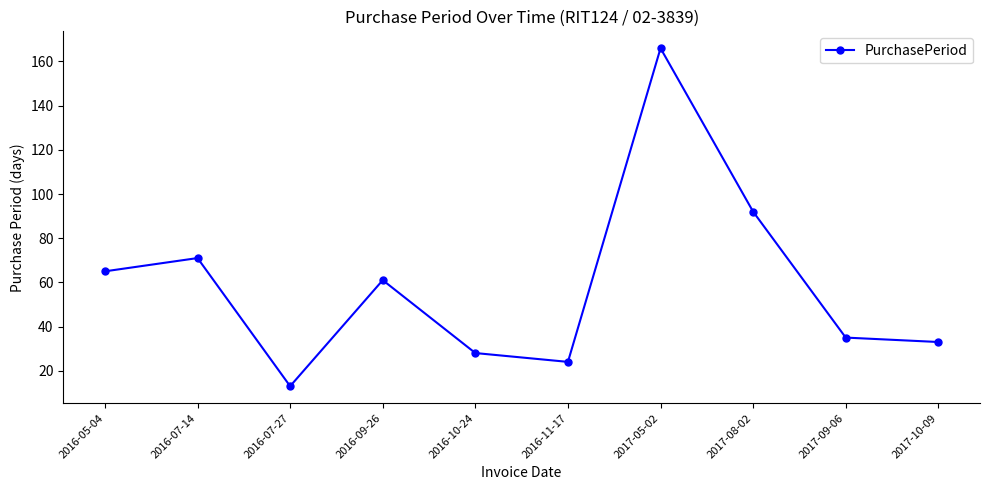

Rank the categories by value from lowest to highest.

2016-07-27, 2016-11-17, 2016-10-24, 2017-10-09, 2017-09-06, 2016-09-26, 2016-05-04, 2016-07-14, 2017-08-02, 2017-05-02